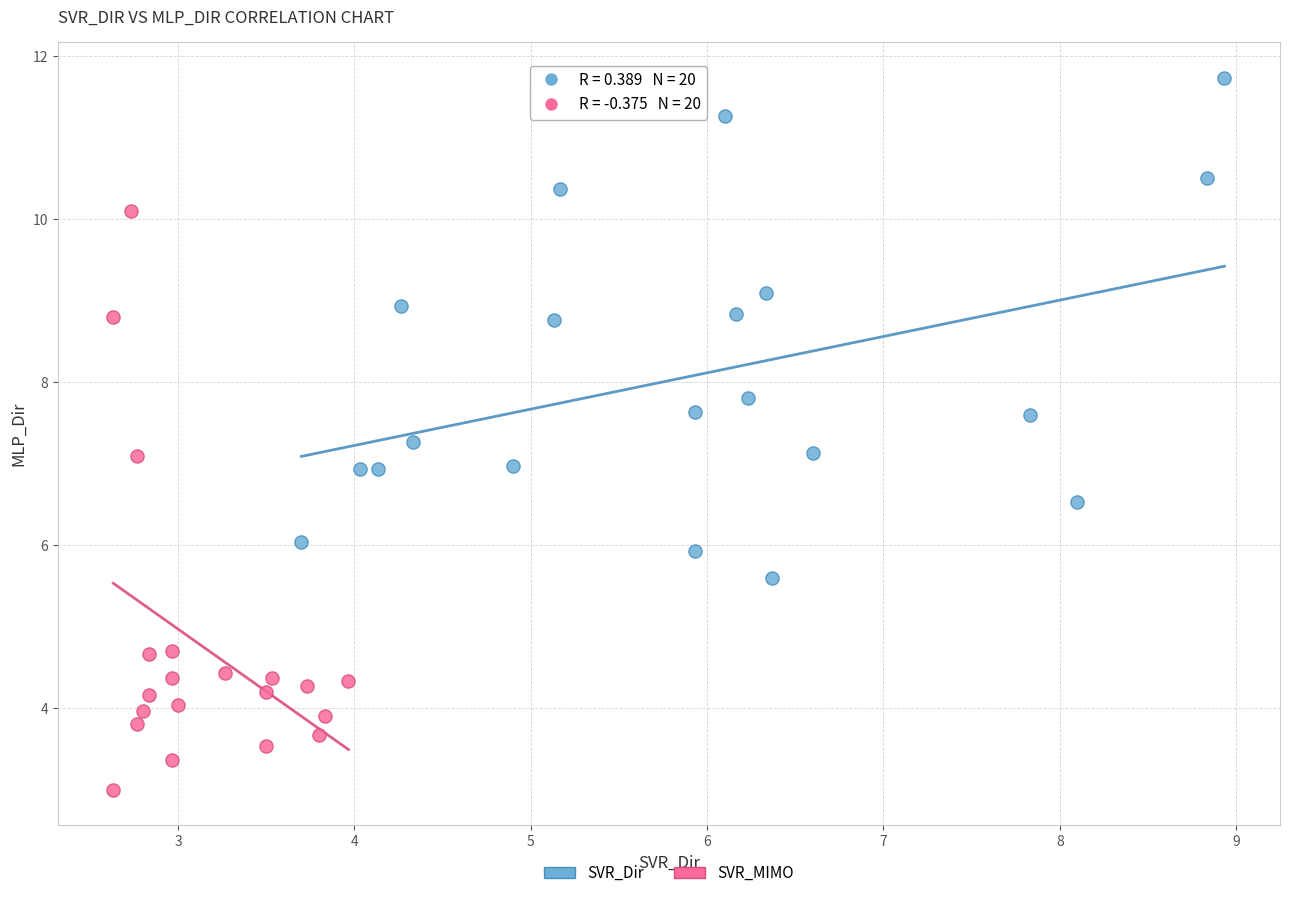

What are all the series names shown in the legend?

SVR_Dir, SVR_MIMO